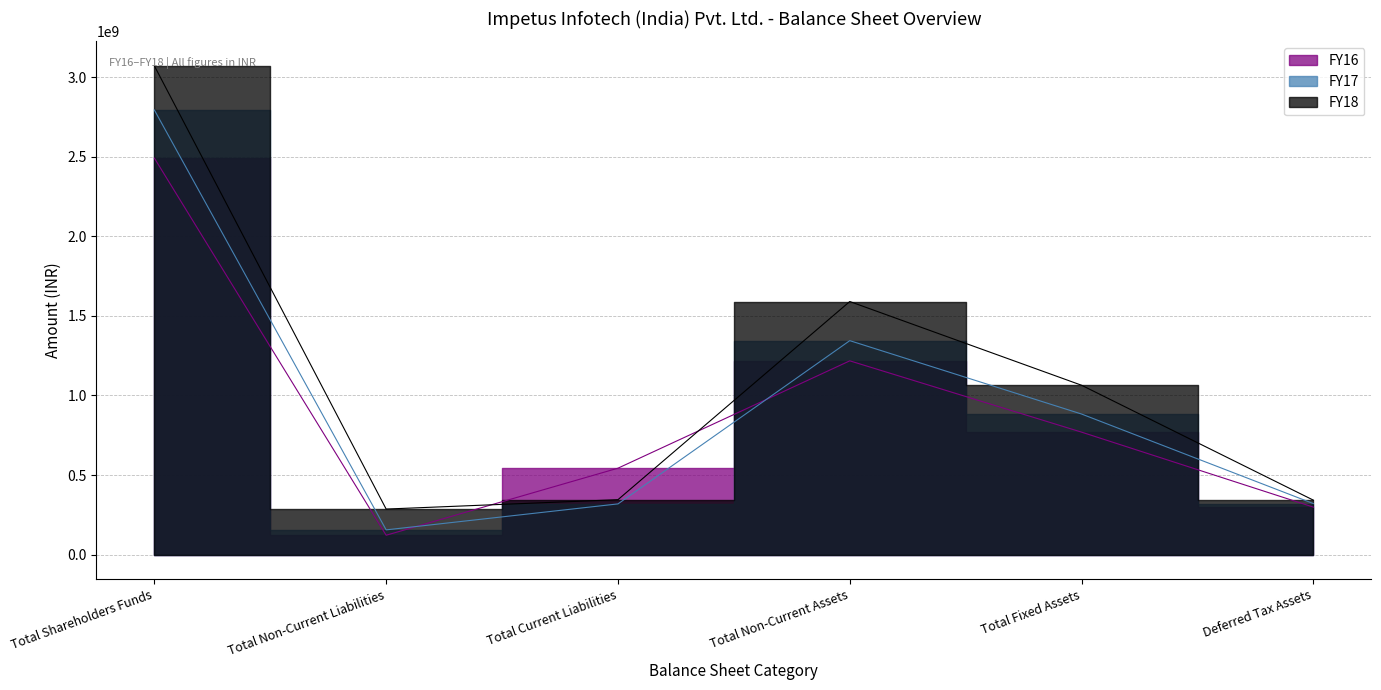

What is the maximum value for FY17?

2794058268